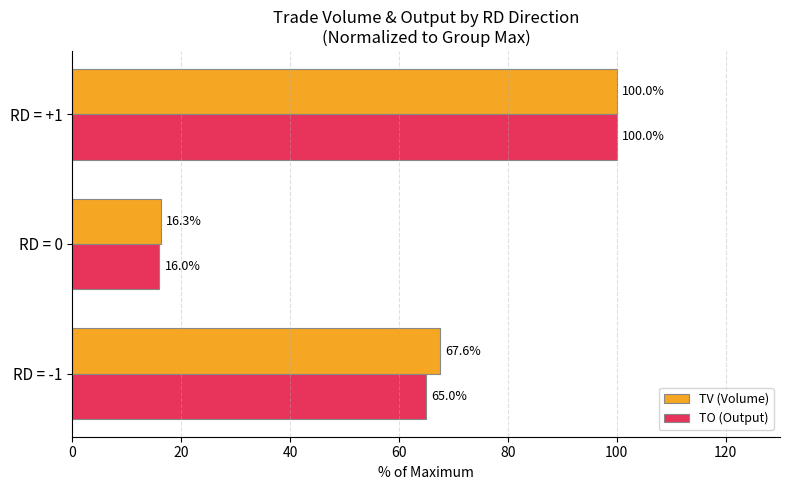

Which series has the widest spread of values?

TO (Output)